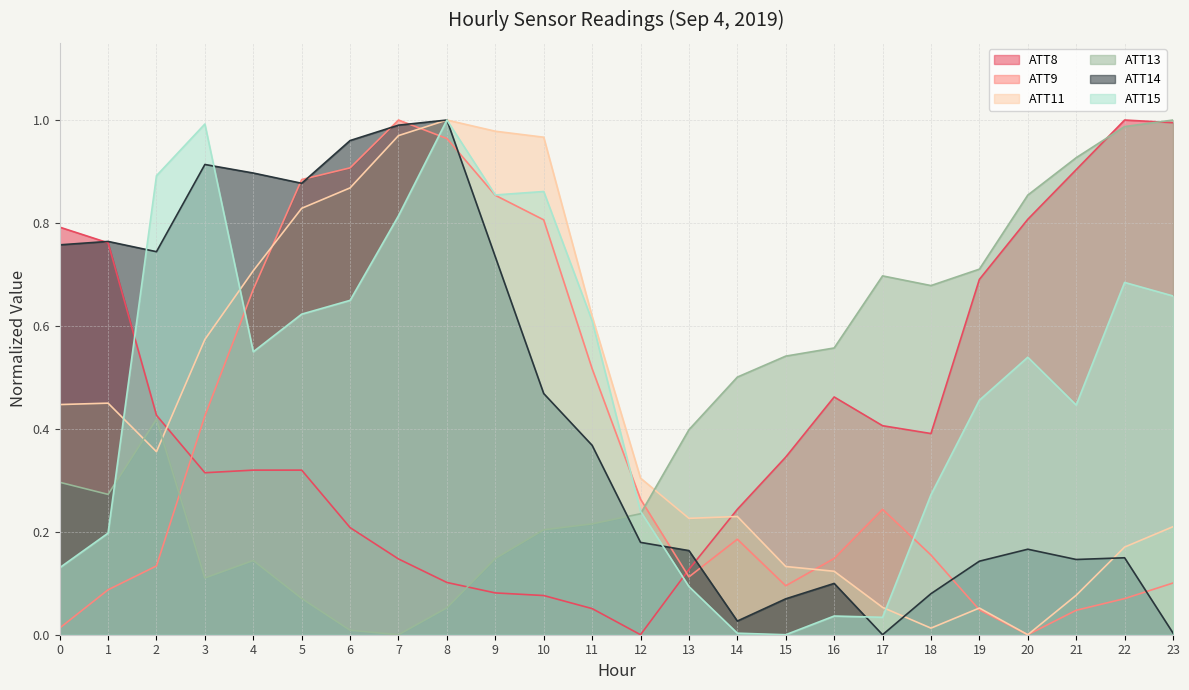

Between 17 and 13, which is larger?

17